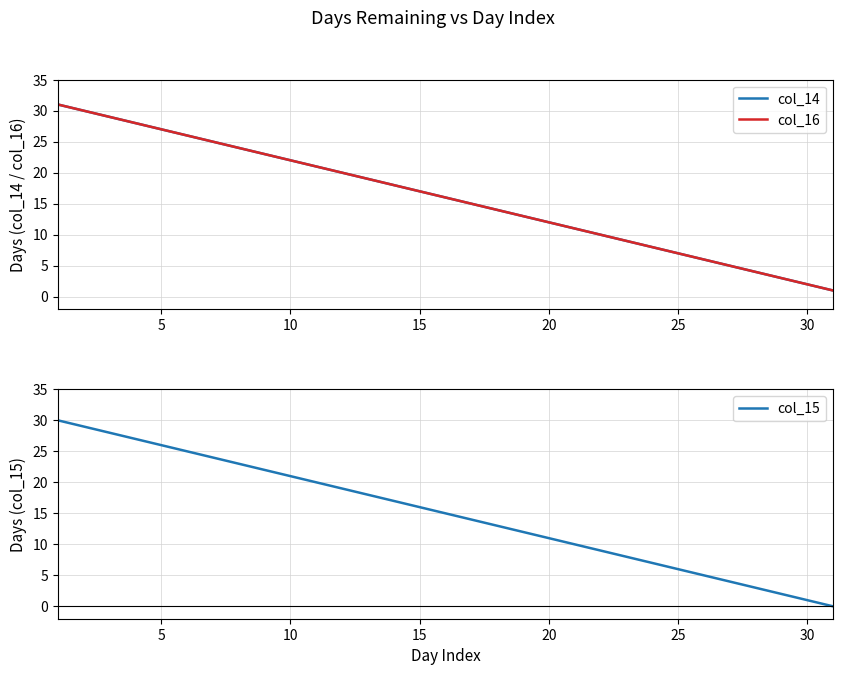

True or false: col_16 and col_14 intersect in this chart.

False